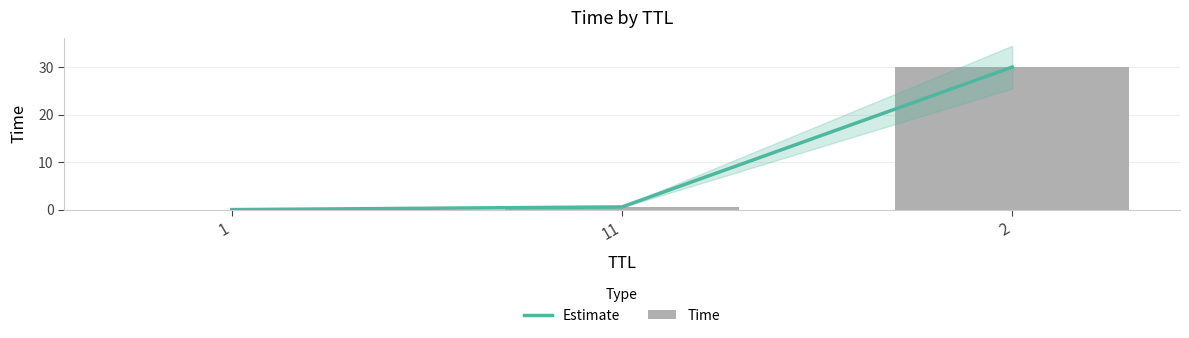

What is the average value of the Time series?

10.2